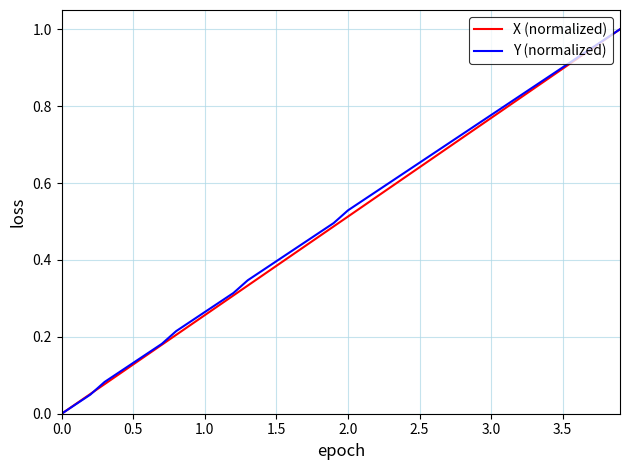

Which series ends up on top after the final intersection of Y (normalized) and X (normalized)?

X (normalized)